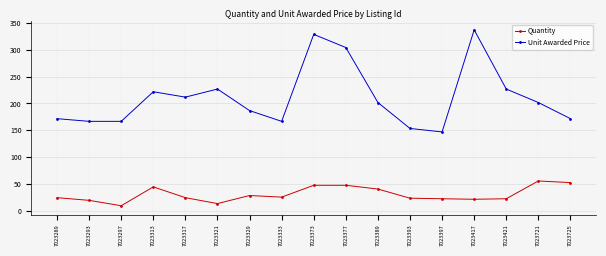

Which series has the largest range (max minus min)?

Unit Awarded Price